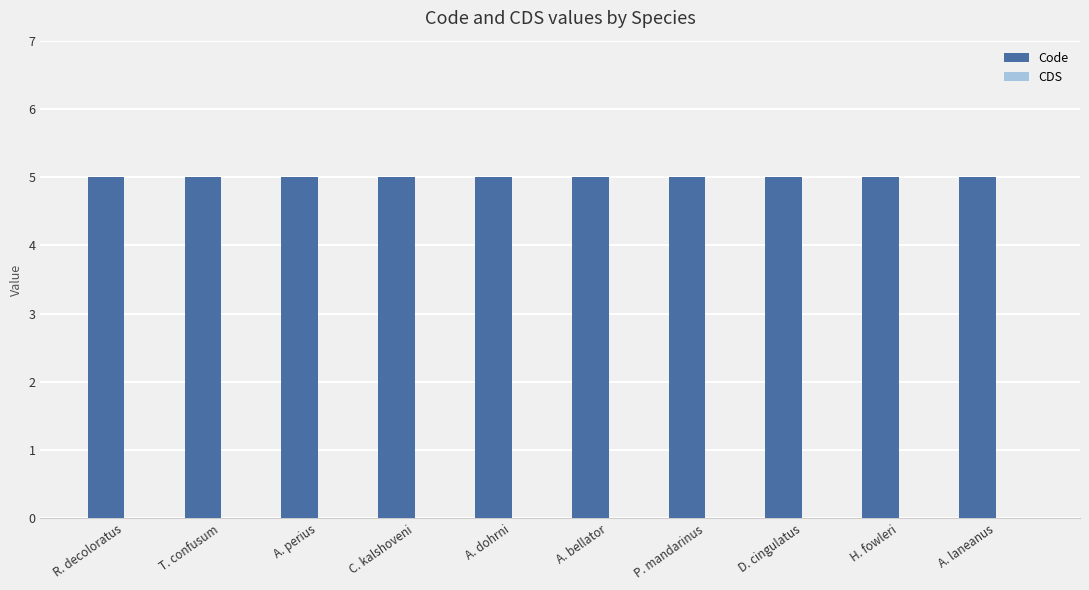

At which category is the sum across all series the highest?

R. decoloratus